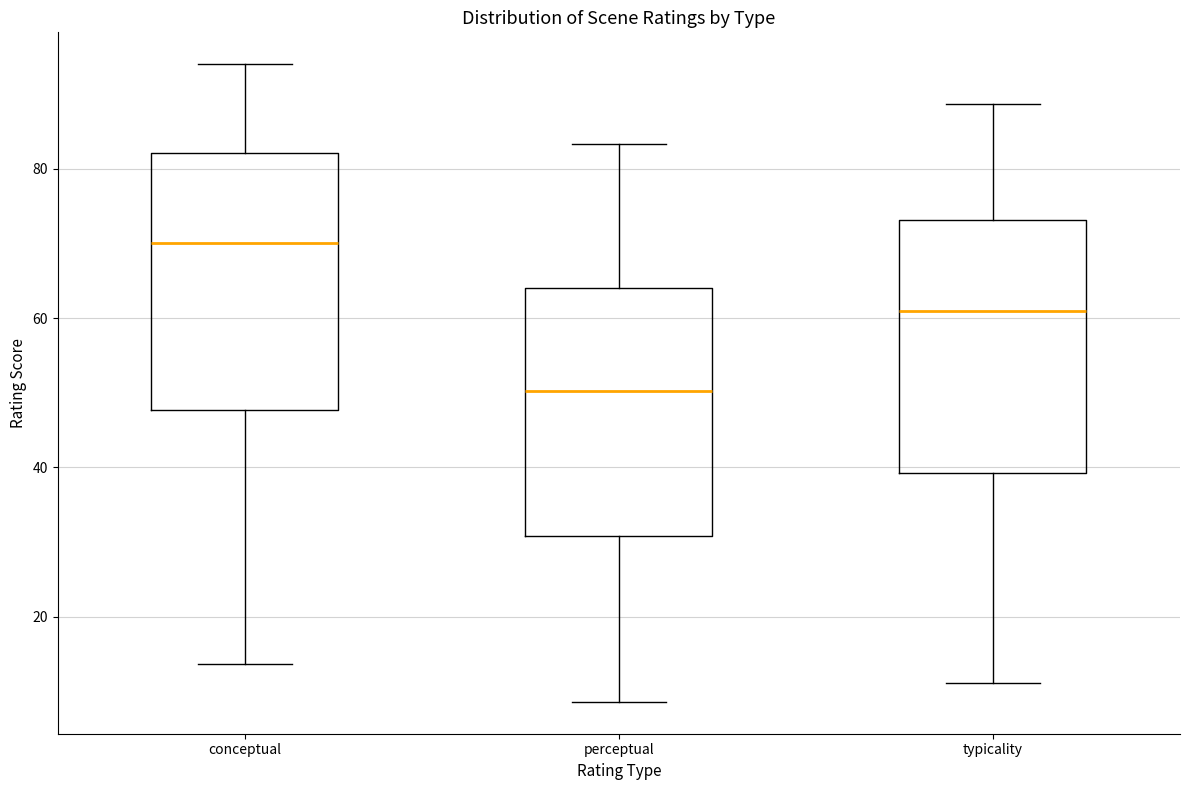

Reading left to right, transcribe this box plot: for each box, give where its median line is, the range the box spans, and where its two whiskers end, as read against the y-axis. The values are not printed on the chart, so give them approximately, as read against the axis.

conceptual: median 70, box 48 to 82, whiskers 14 to 94
perceptual: median 50, box 30 to 64, whiskers 8 to 84
typicality: median 60, box 40 to 74, whiskers 12 to 88